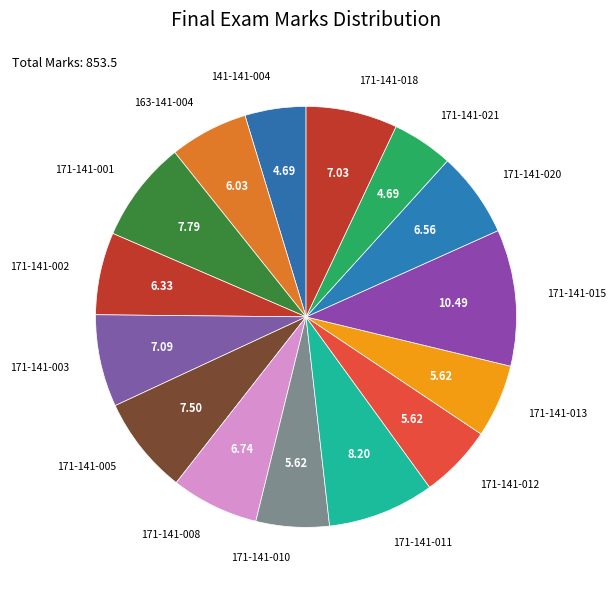

What is the ratio of the value at 171-141-003 to the value at 171-141-008?

1.1